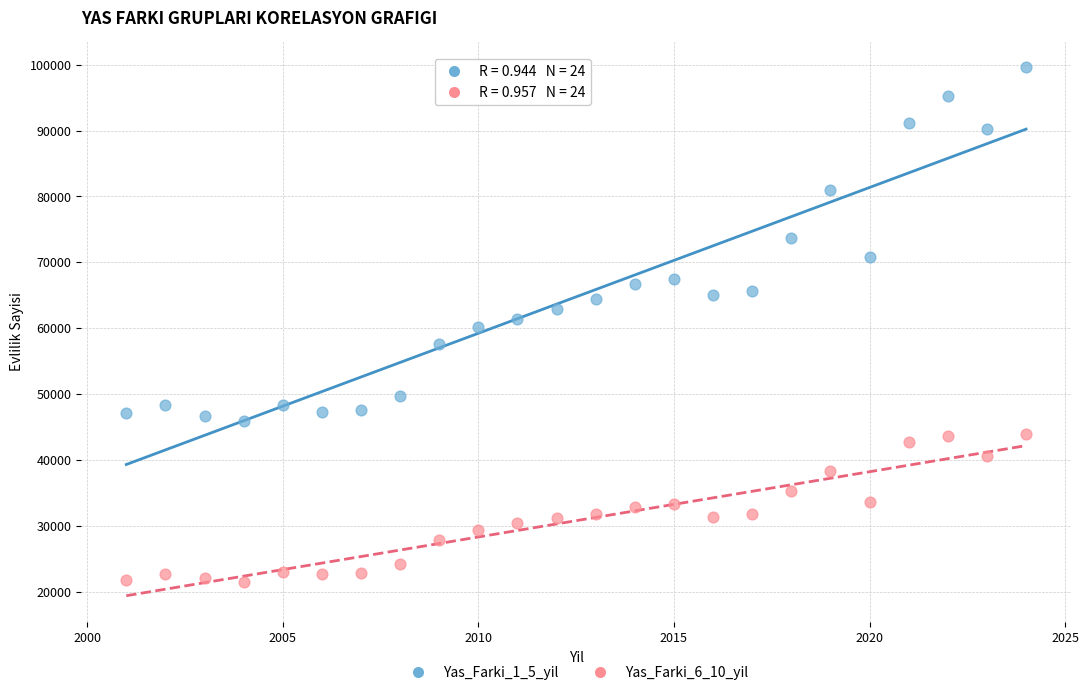

Which series reaches the minimum Y coordinate?

Yas_Farki_6_10_yil